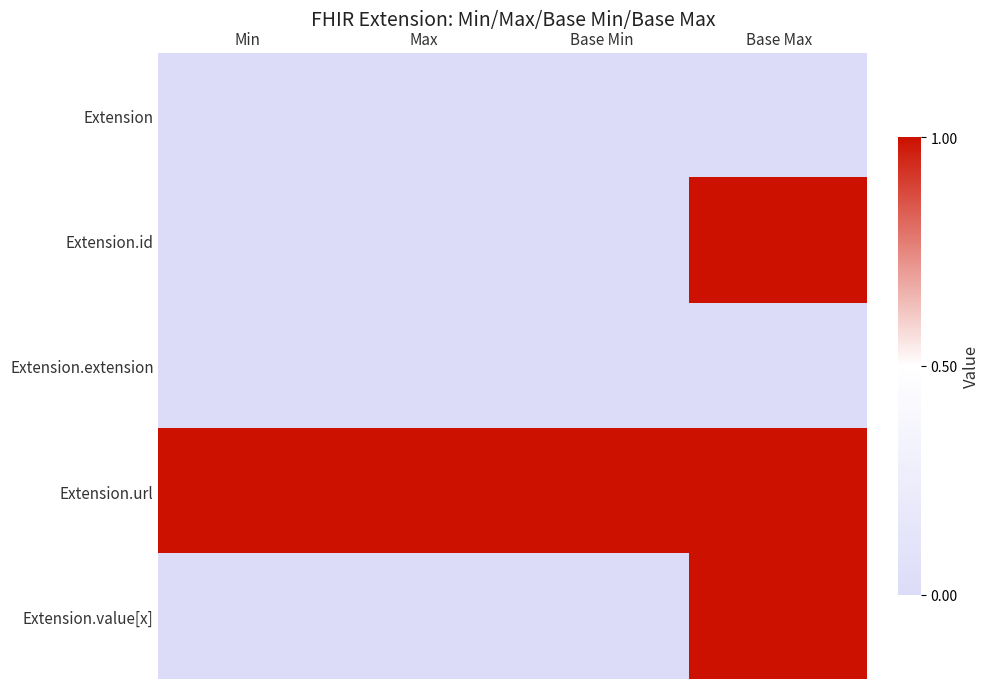

Reading left to right, transcribe all the data shown in this chart.

Extension: Min=0	Max=0	Base Min=0	Base Max=0
Extension.id: Min=0	Max=0	Base Min=0	Base Max=1
Extension.extension: Min=0	Max=0	Base Min=0	Base Max=0
Extension.url: Min=1	Max=1	Base Min=1	Base Max=1
Extension.value[x]: Min=0	Max=0	Base Min=0	Base Max=1